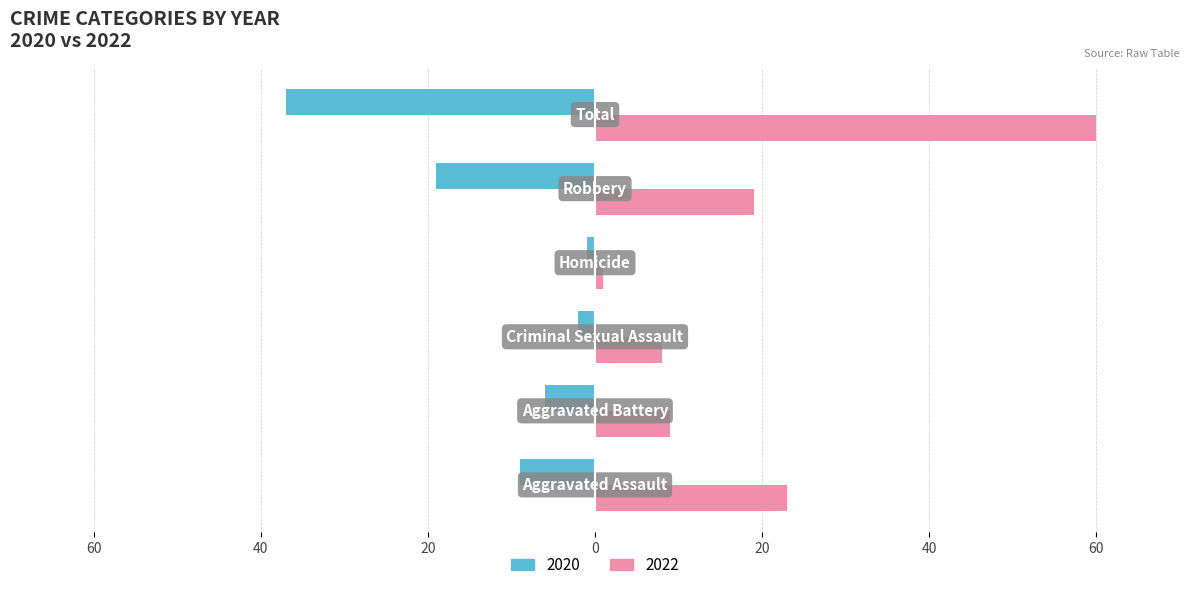

Rank the series by their average value, from lowest to highest.

2020, 2022